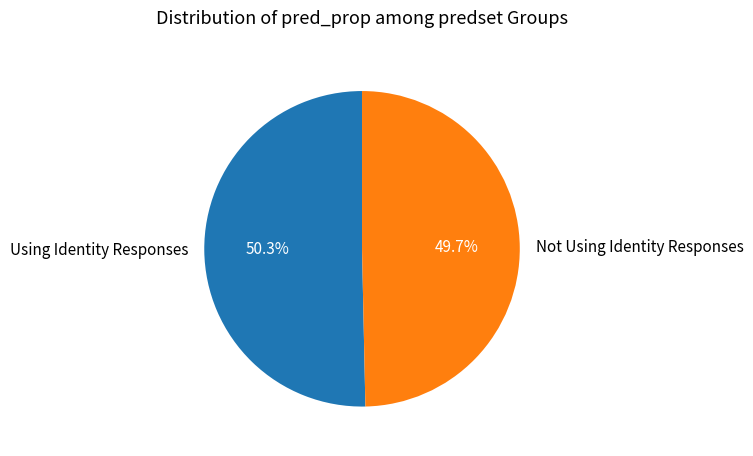

Rank the categories by value from highest to lowest.

Using Identity Responses, Not Using Identity Responses